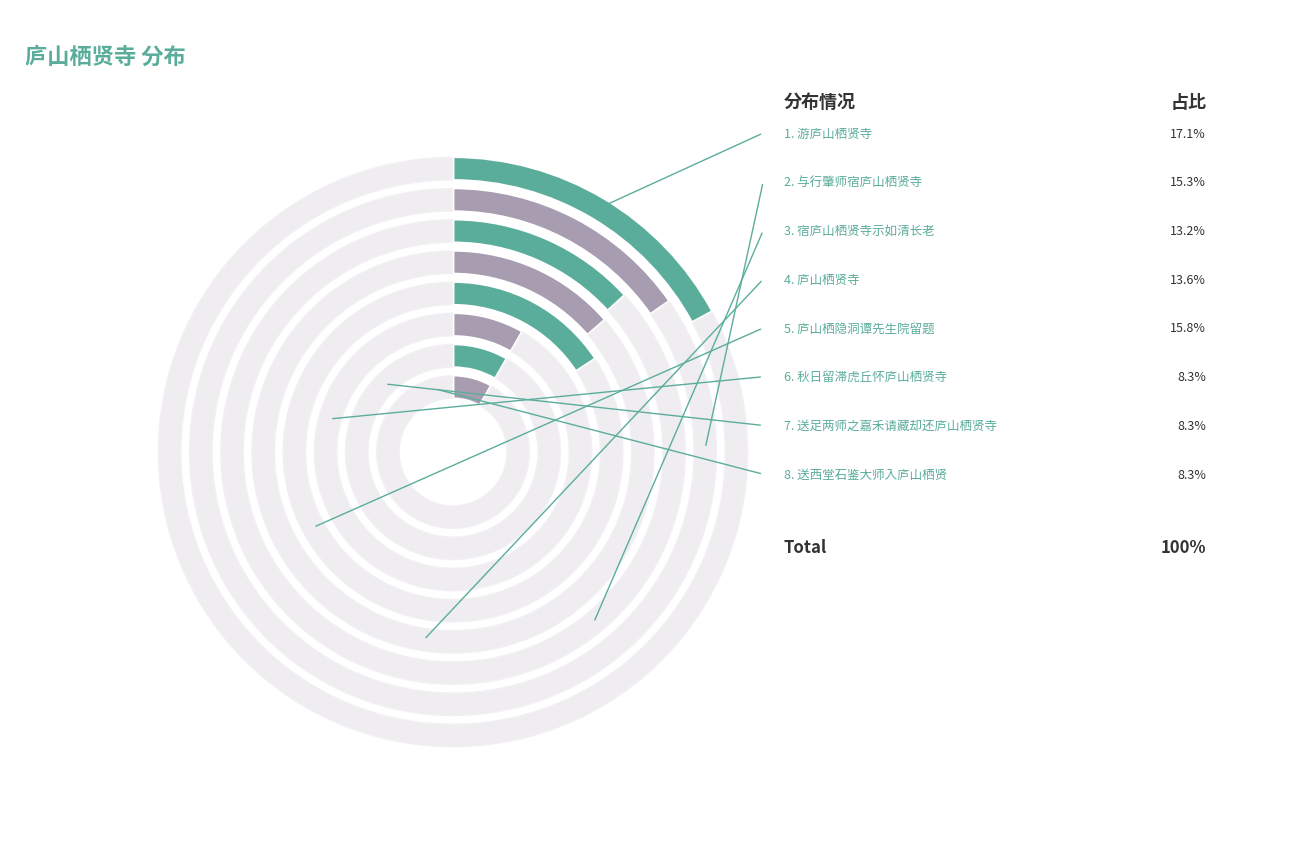

Rank the categories by value from highest to lowest.

游庐山栖贤寺, 庐山栖隐洞谭先生院留题, 与行肇师宿庐山栖贤寺, 庐山栖贤寺, 宿庐山栖贤寺示如清长老, 送足两师之嘉禾请藏却还庐山栖贤寺, 送西堂石鉴大师入庐山栖贤, 秋日留滞虎丘怀庐山栖贤寺